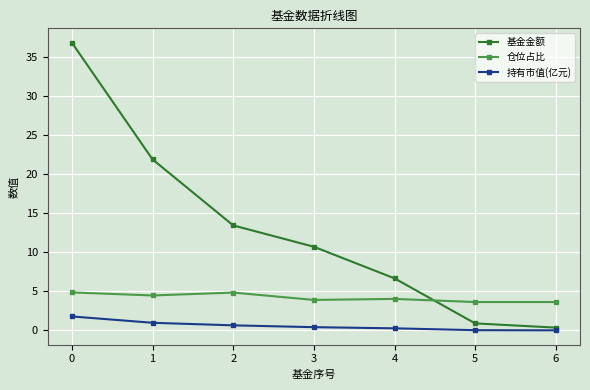

What is the average value of the 持有市值(亿元) series?

0.6